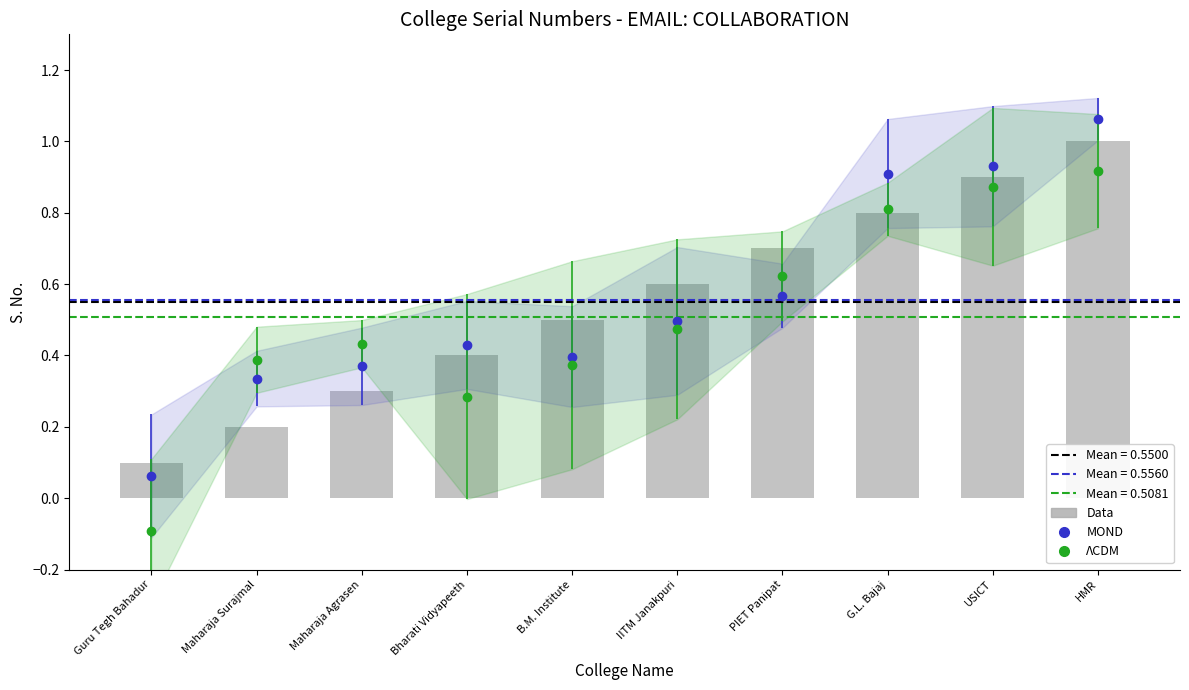

The chart shows a value of 0.5 at HMR. True or false?

False